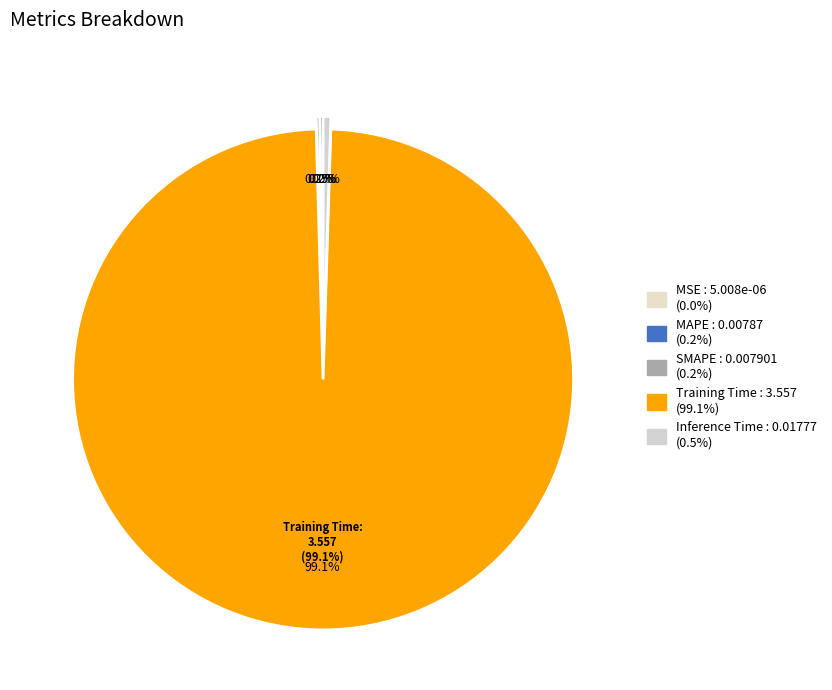

How many segments does this pie chart have?

5